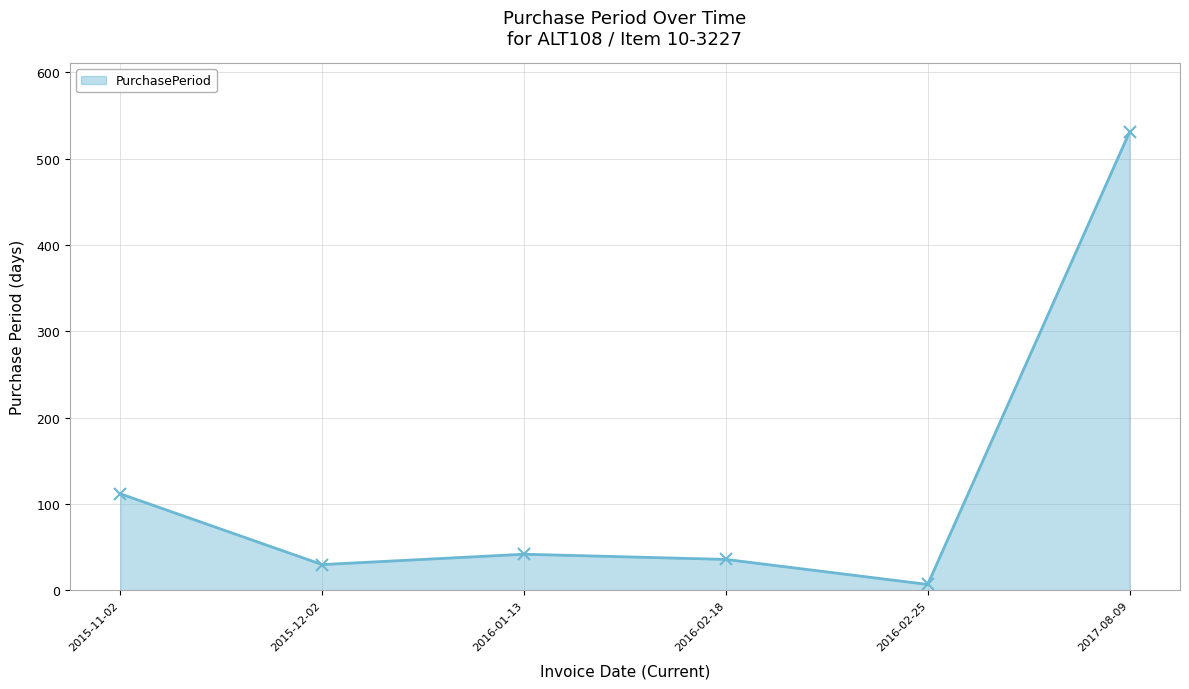

Is it true that the value at 2015-11-02 is 112?

True